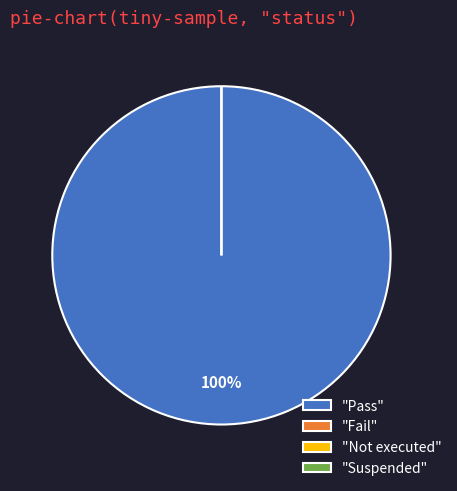

The Pass slice represents 100% of the pie. True or false?

True